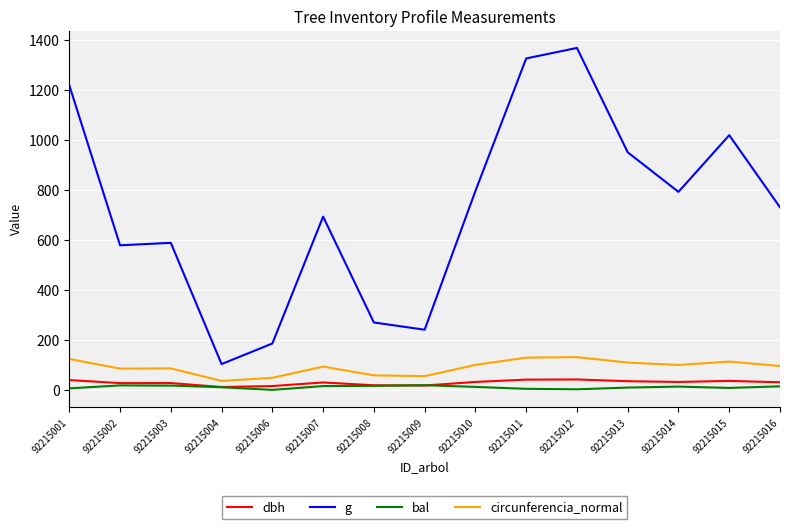

At 92215010, list the series in order from largest to smallest.

g, circunferencia_normal, dbh, bal